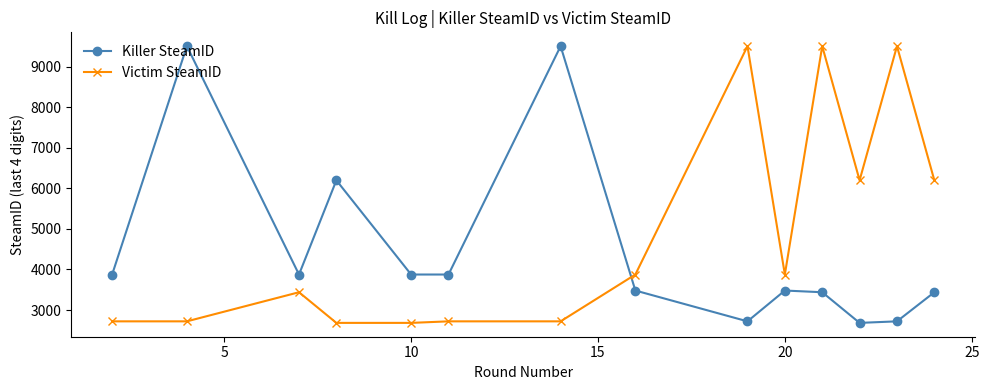

What is the maximum value shown in the chart?

9509